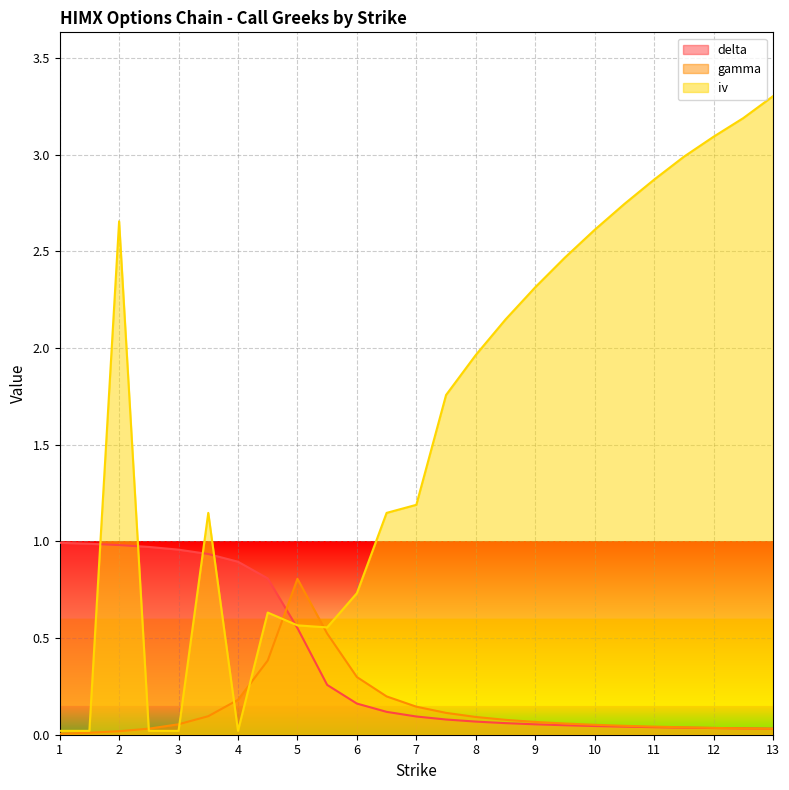

How many interior local peaks does the gamma series have?

1